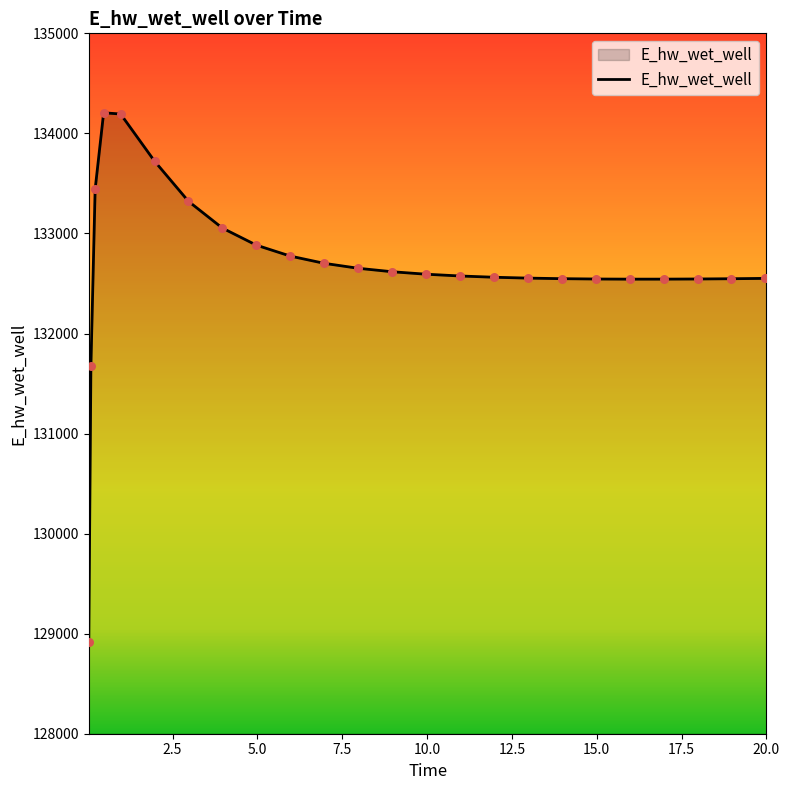

What is the difference between the maximum and minimum values?

5292.7